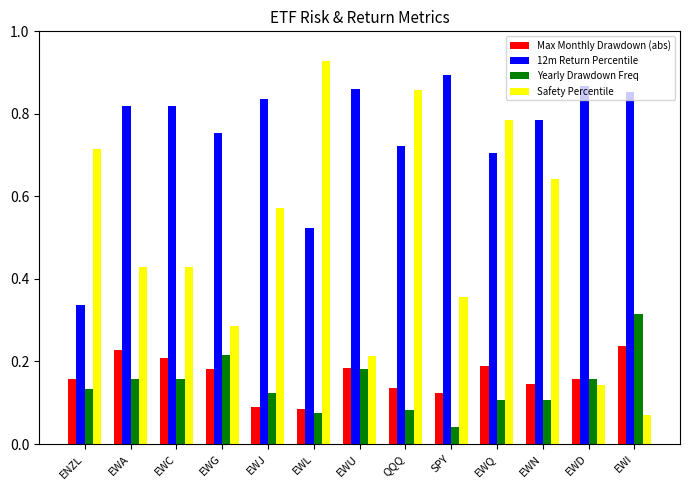

What is the total value across all series at EWU?

1.4